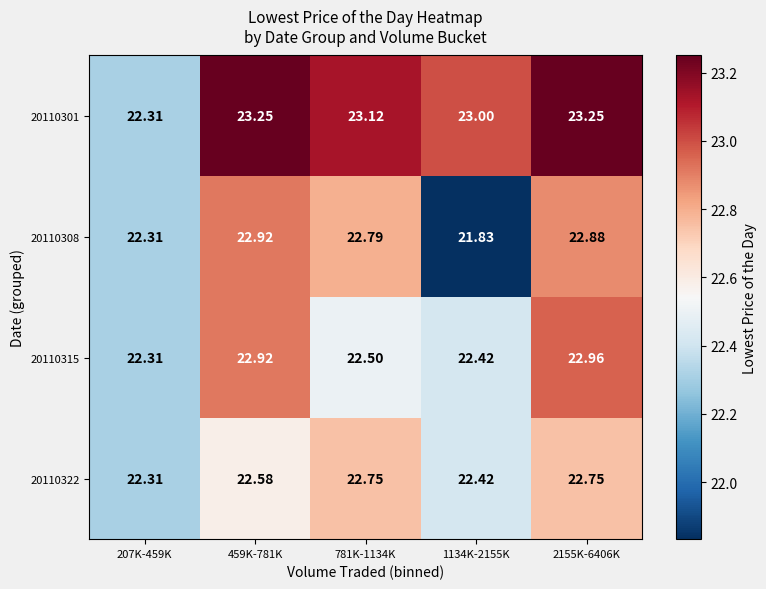

Which category has the lowest value across all series?

1134K-2155K